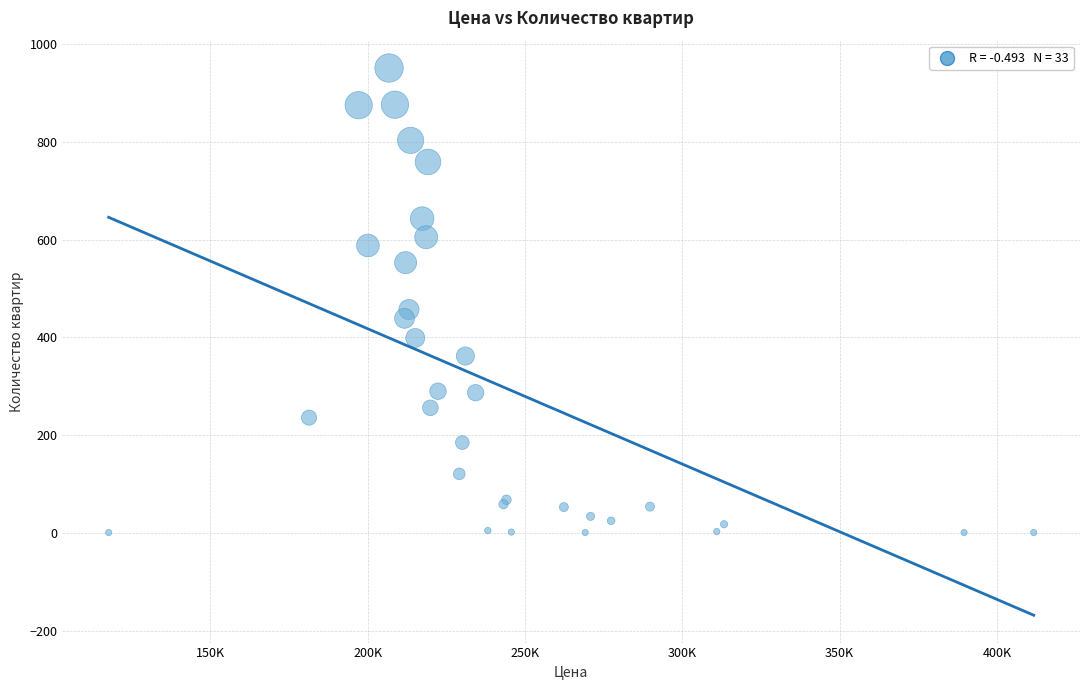

What Y value in the scatter plot is closest to 476?

457